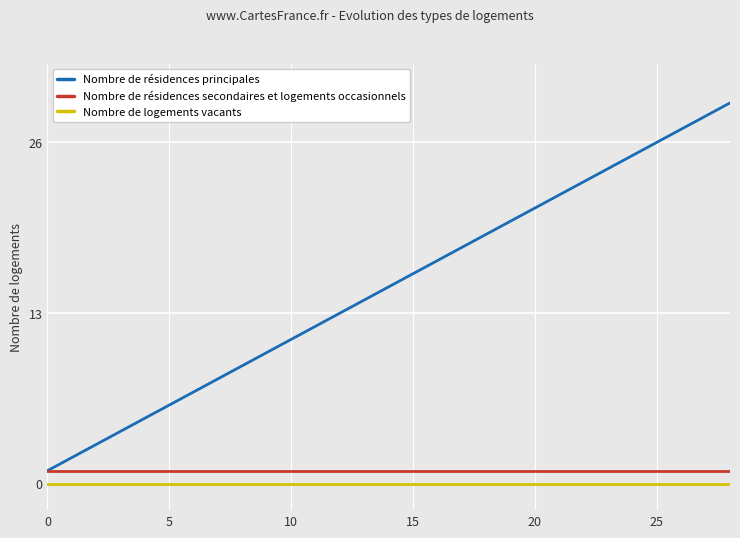

Does the chart display data point markers on the line(s)?

No